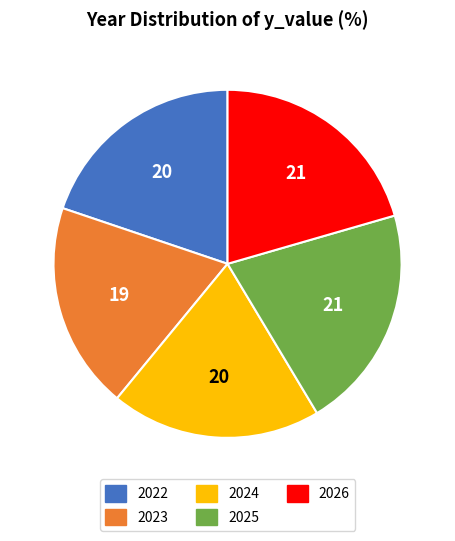

Approximately how many times larger is the value at 2025 compared to 2023?

1.1